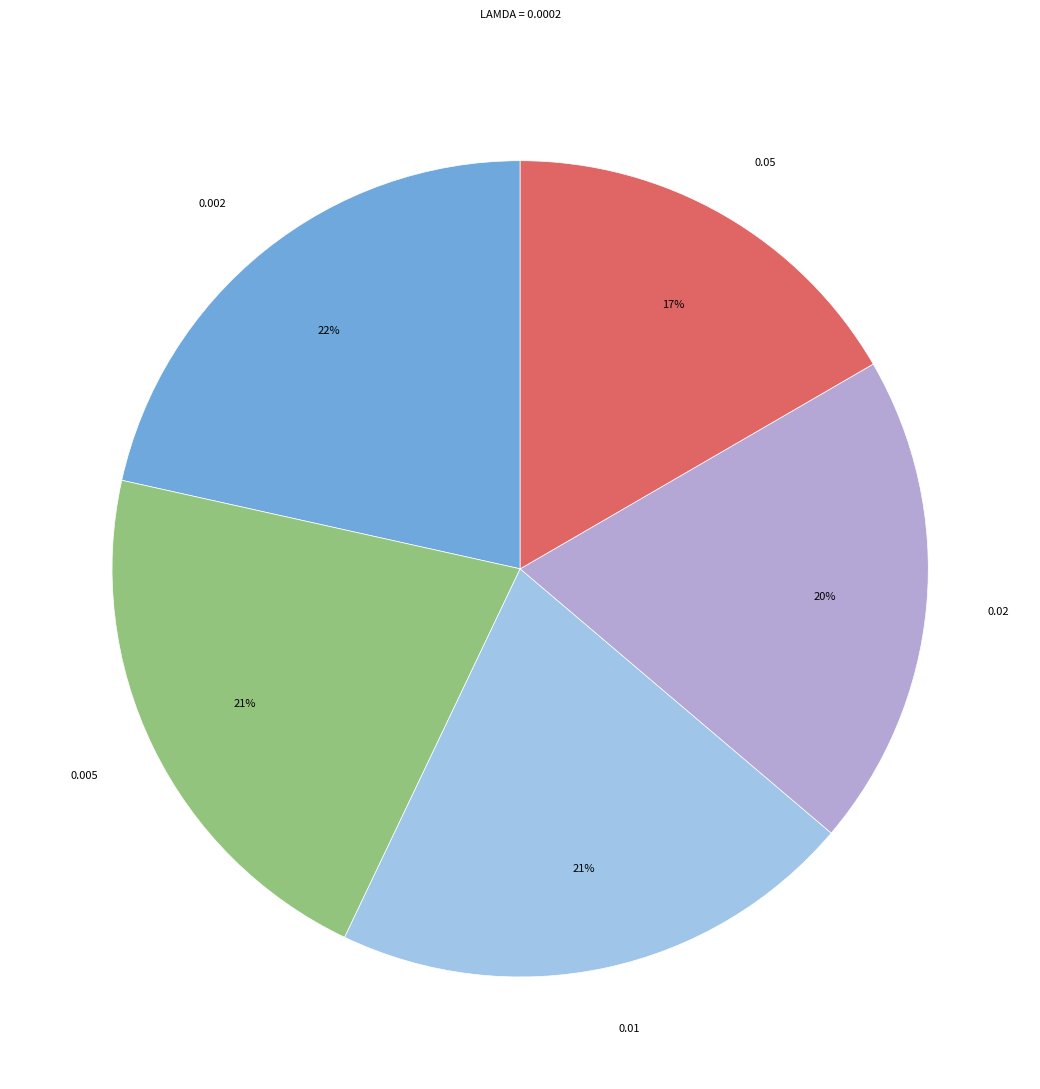

Count the number of slices in the pie.

5